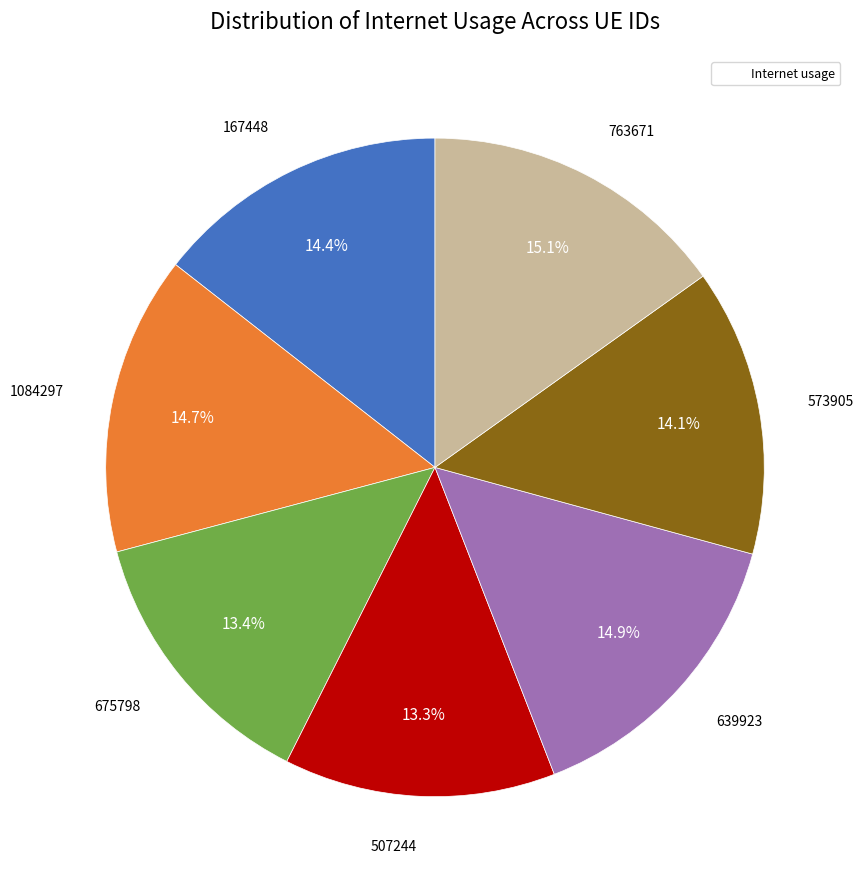

Does any single category account for the majority?

No